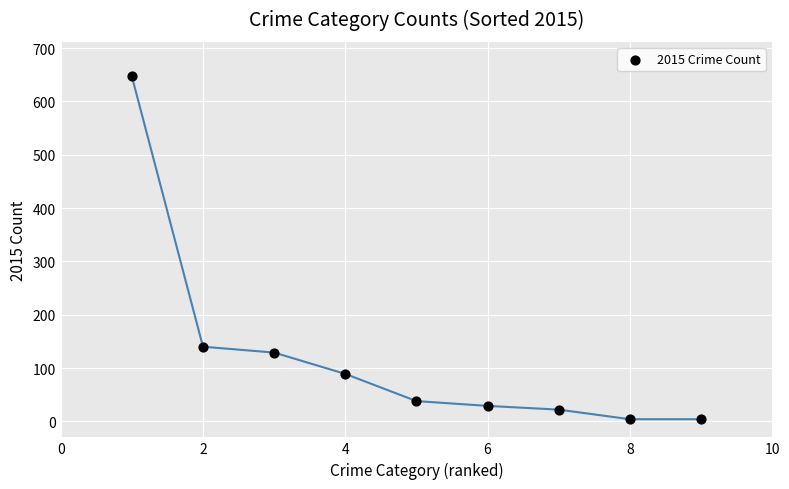

What is the range of X values (max minus min)?

8